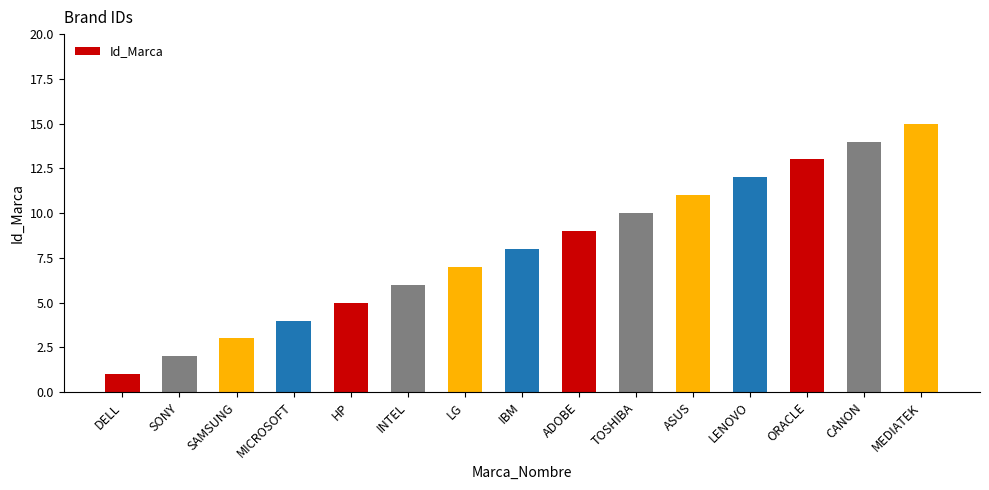

Reading right to left, list all the values displayed in this chart.

MEDIATEK=15	CANON=14	ORACLE=13	LENOVO=12	ASUS=11	TOSHIBA=10	ADOBE=9	IBM=8	LG=7	INTEL=6	HP=5	MICROSOFT=4	SAMSUNG=3	SONY=2	DELL=1